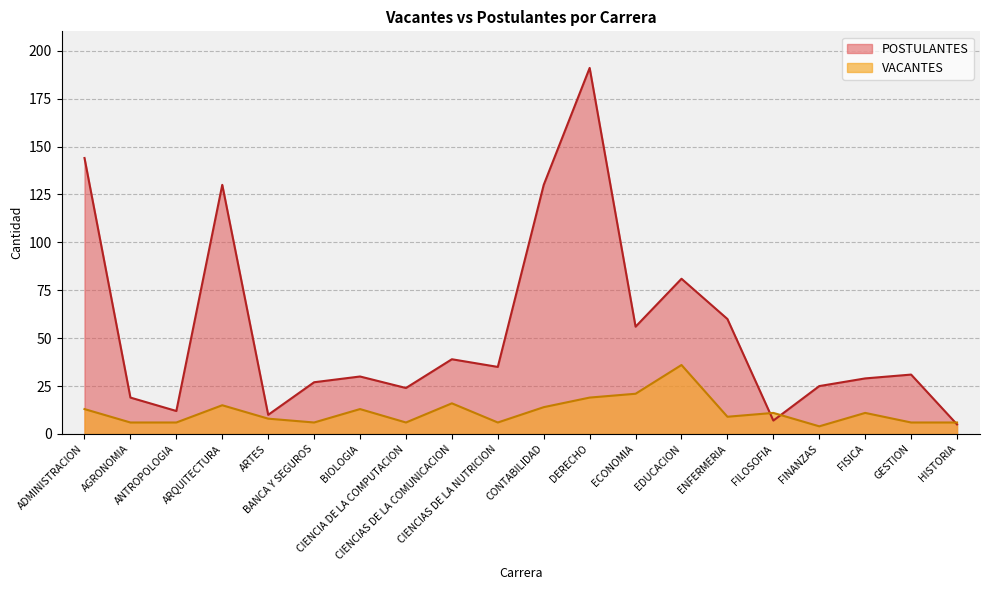

Which series changed the most between AGRONOMIA and ARTES?

POSTULANTES